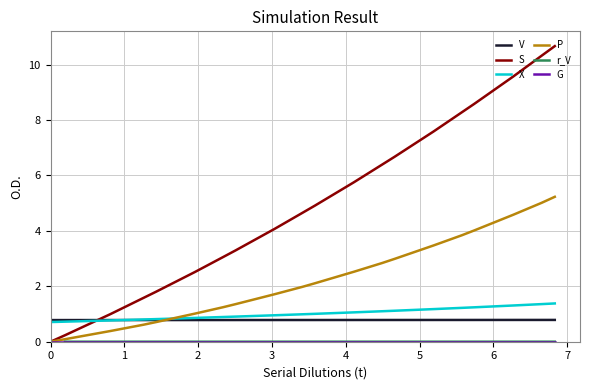

Which series ends up on top after the final intersection of S and X?

S